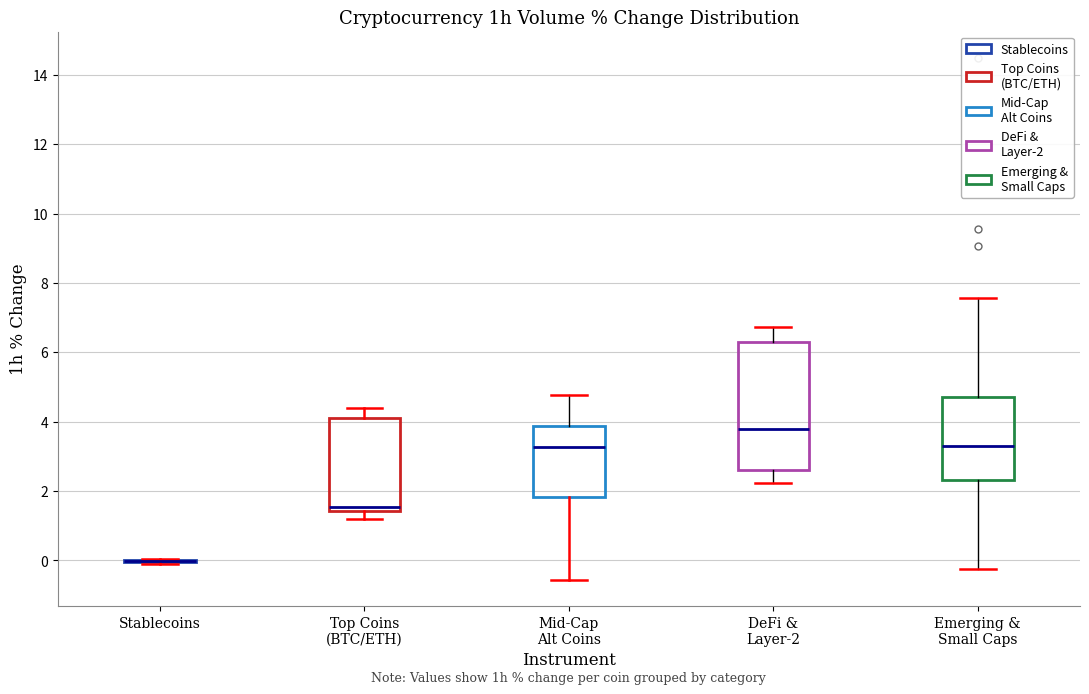

Which box is the tallest, from its lower edge to its upper edge?

DeFi & Layer-2